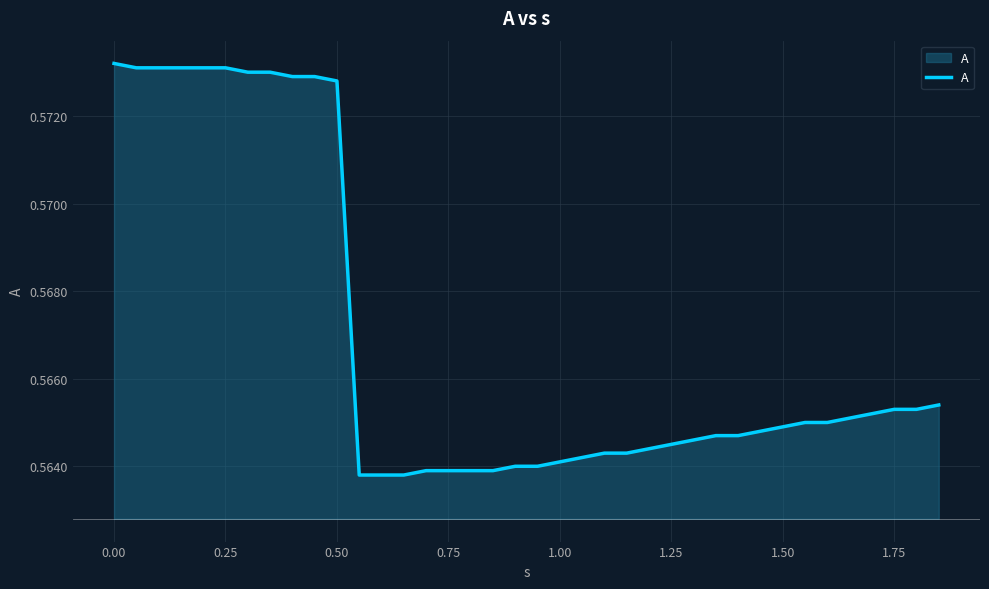

Is it true that the value at 0.00 is 0.3?

False